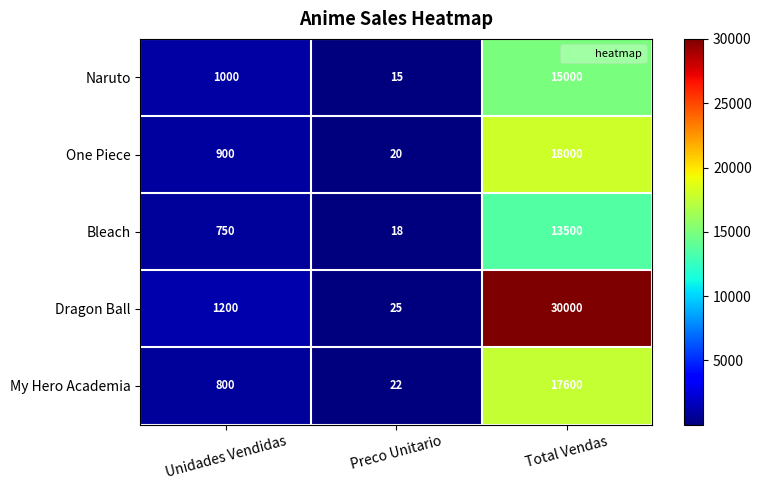

Count the number of data series in this chart.

5